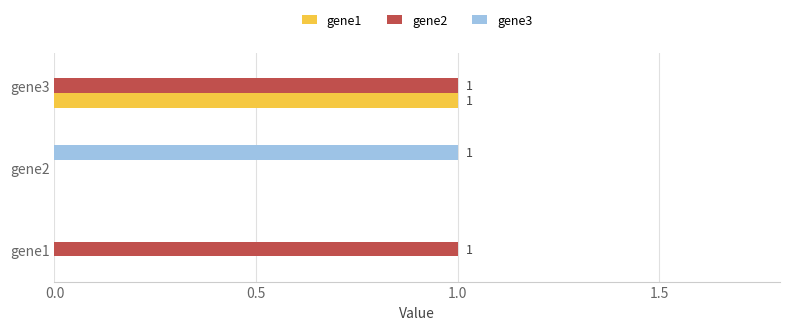

Is it true that gene3 equals 0 at gene2?

False